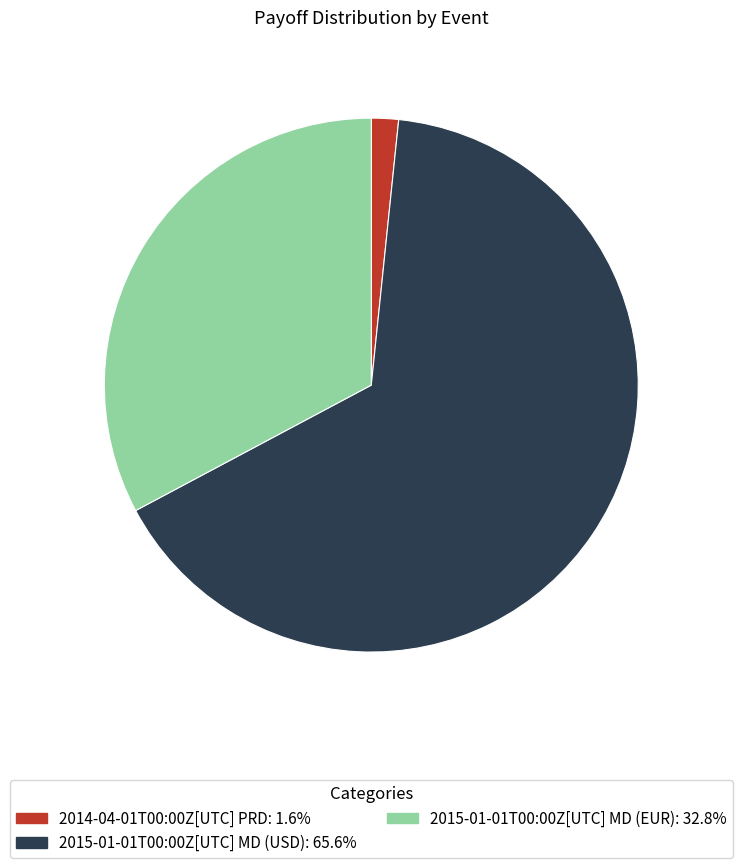

Which slice represents more than half of the pie?

2015-01-01T00:00Z[UTC] MD (USD)